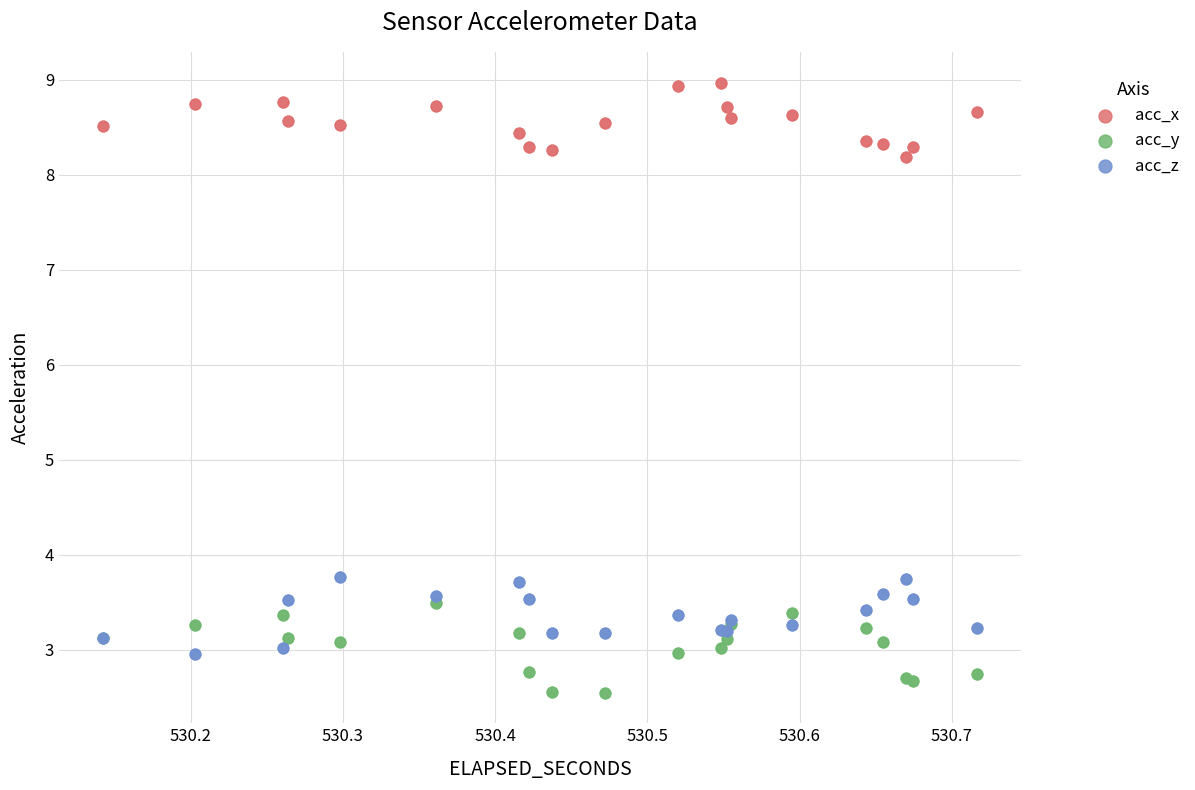

Which series contains the lowest Y value?

acc_y